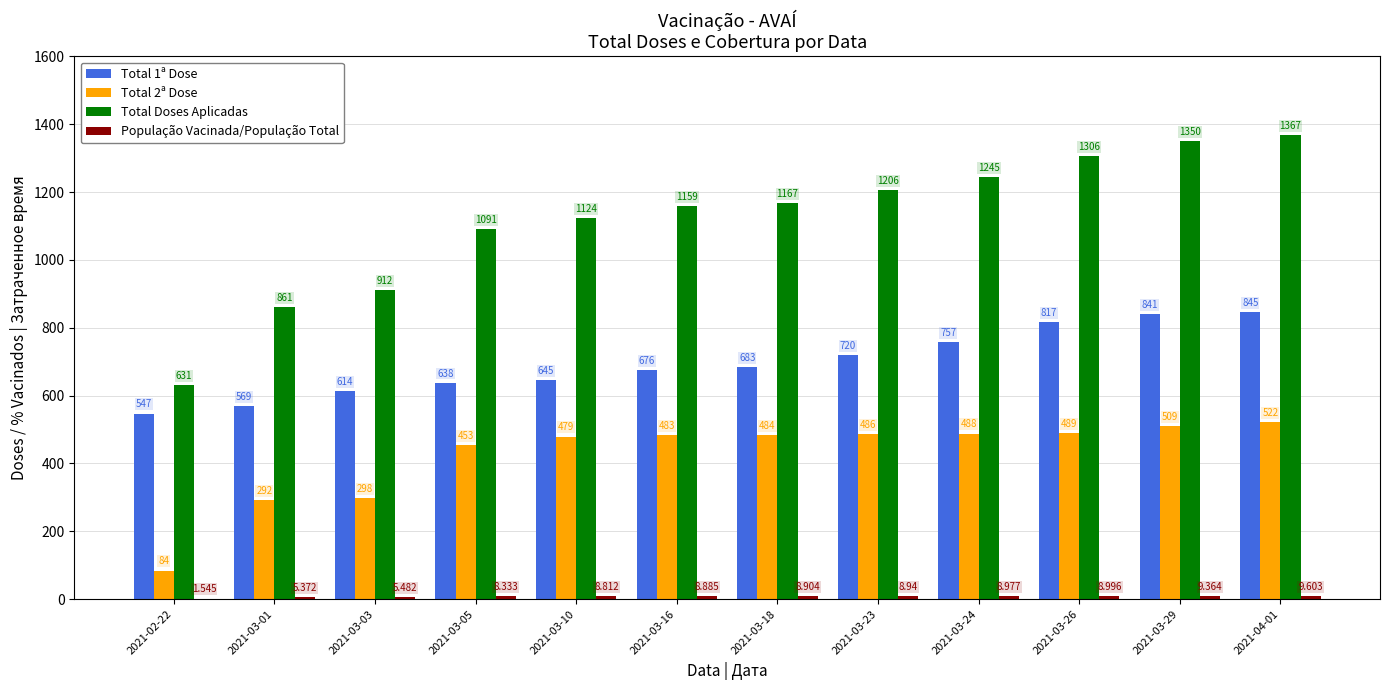

How many categories are shown in the chart?

12